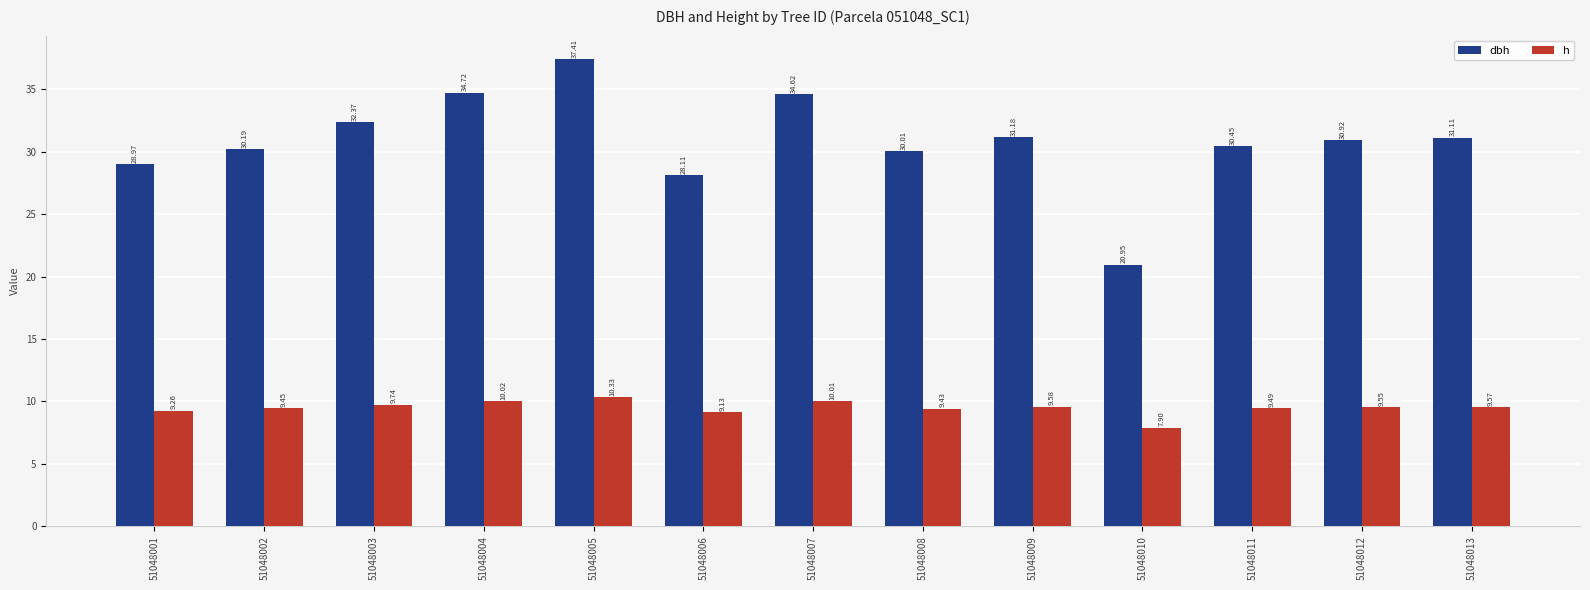

The h series shows 9.4 at 51048008. True or false?

True